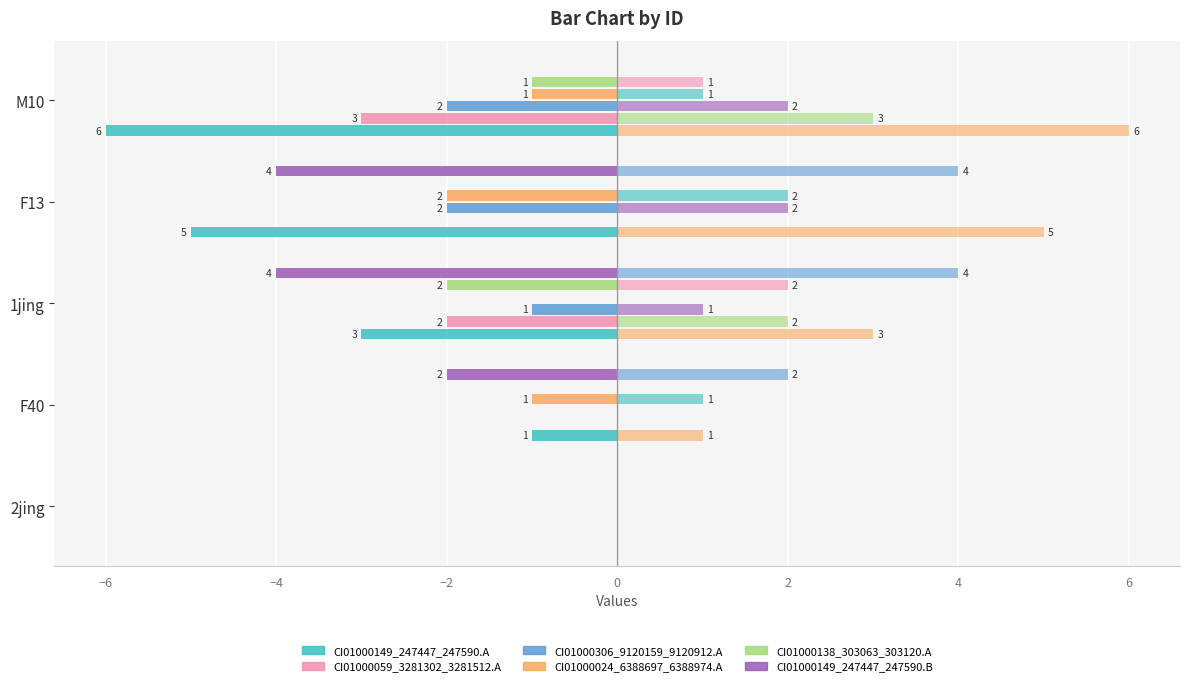

What are all the series names shown in the legend?

CI01000149_247447_247590.A, CI01000059_3281302_3281512.A, CI01000306_9120159_9120912.A, CI01000024_6388697_6388974.A, CI01000138_303063_303120.A, CI01000149_247447_247590.B